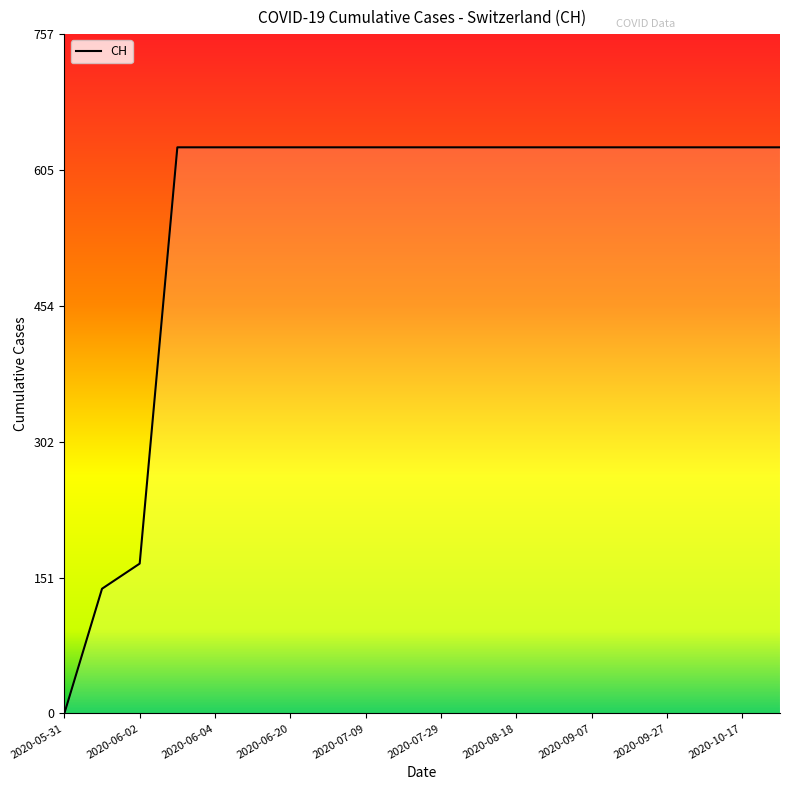

Which label corresponds to the smallest value in the chart?

2020-05-31